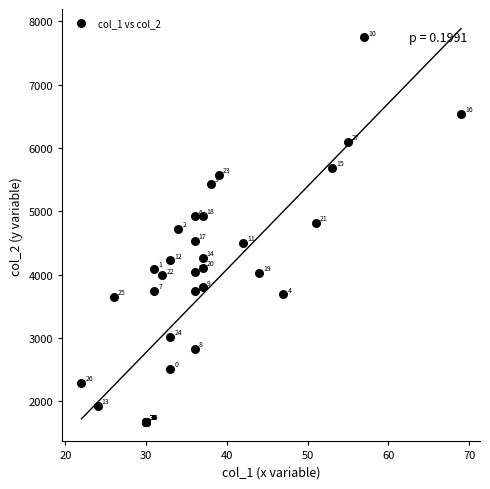

What Y value in the scatter plot is closest to 4715?

4729